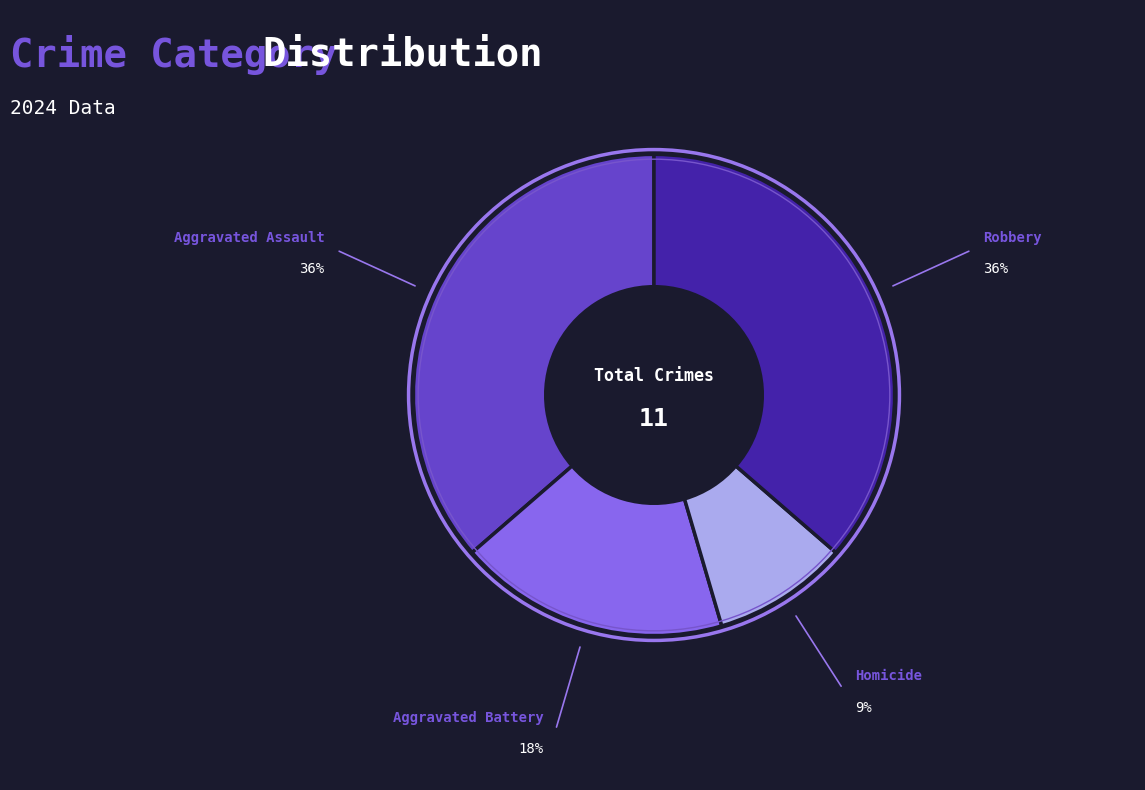

What is the smallest slice in the pie chart?

Homicide